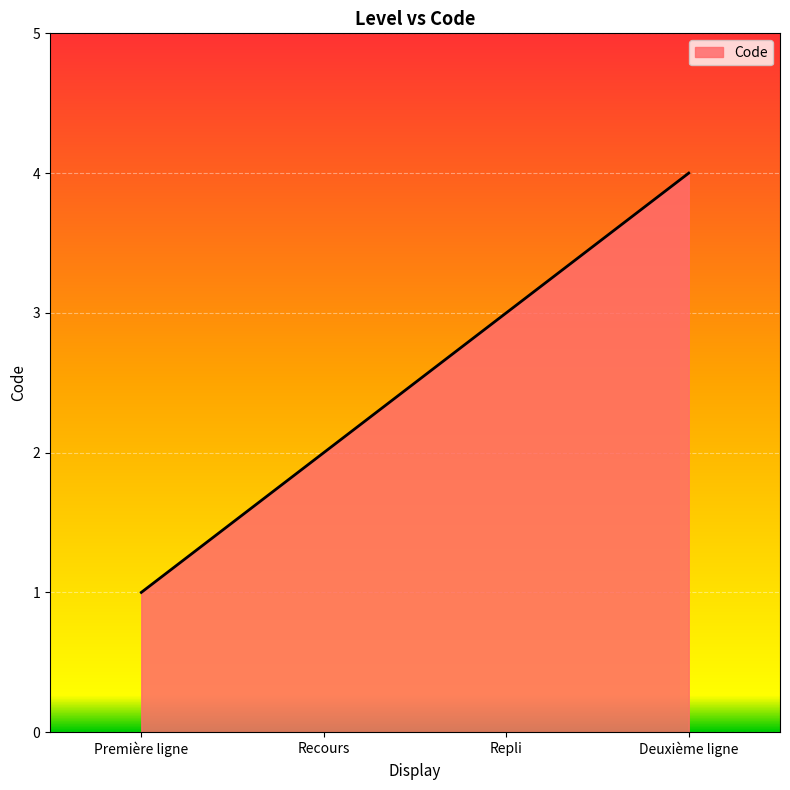

What is the maximum value shown in the chart?

4